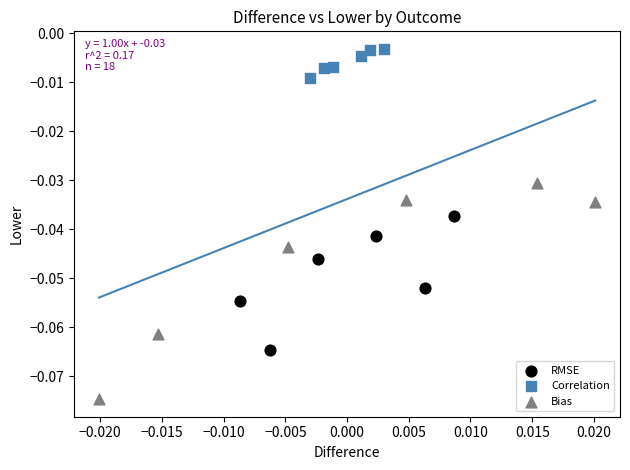

Which series reaches the maximum Y coordinate?

Correlation